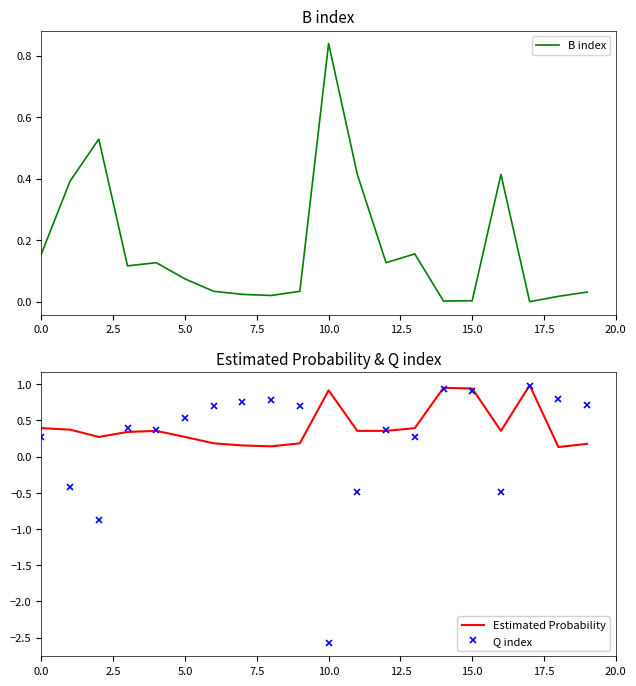

What is the highest value of the Q index series?

1.0